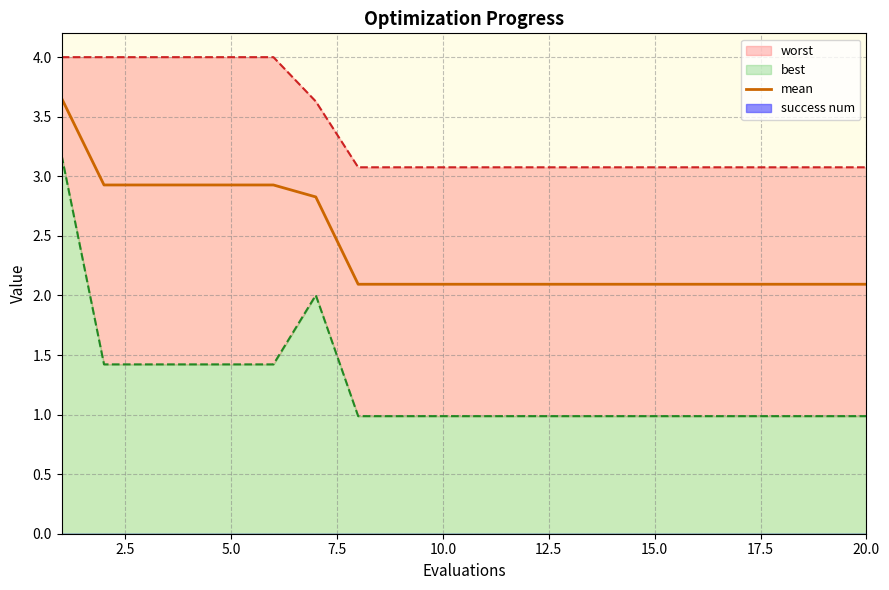

True or false: mean has a value of 2.8 at 20.0.

False